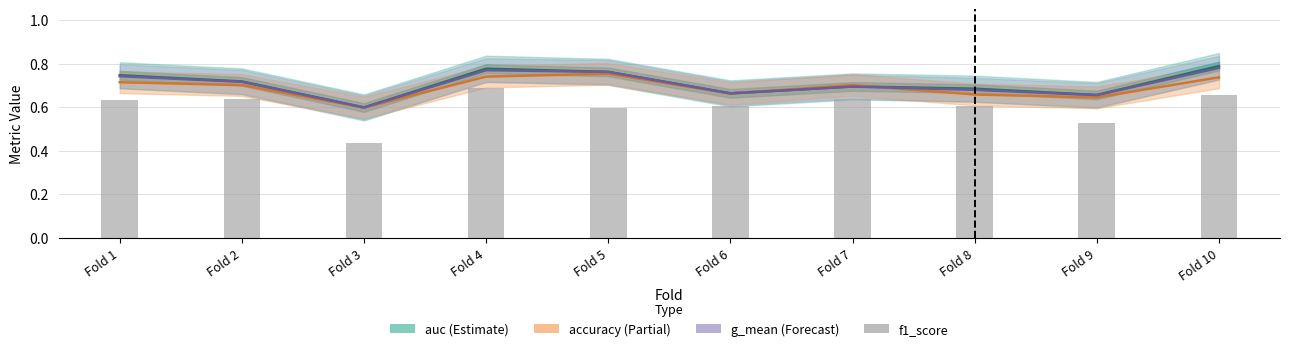

Reading left to right, what are all the values shown in this chart?

auc: 0.7	0.7	0.6	0.8	0.8	0.7	0.7	0.7	0.7	0.8
accuracy: 0.7	0.7	0.6	0.7	0.8	0.7	0.7	0.7	0.6	0.7
g_mean: 0.7	0.7	0.6	0.8	0.8	0.7	0.7	0.7	0.7	0.8
f1_score: 0.6	0.6	0.4	0.7	0.6	0.6	0.6	0.6	0.5	0.7